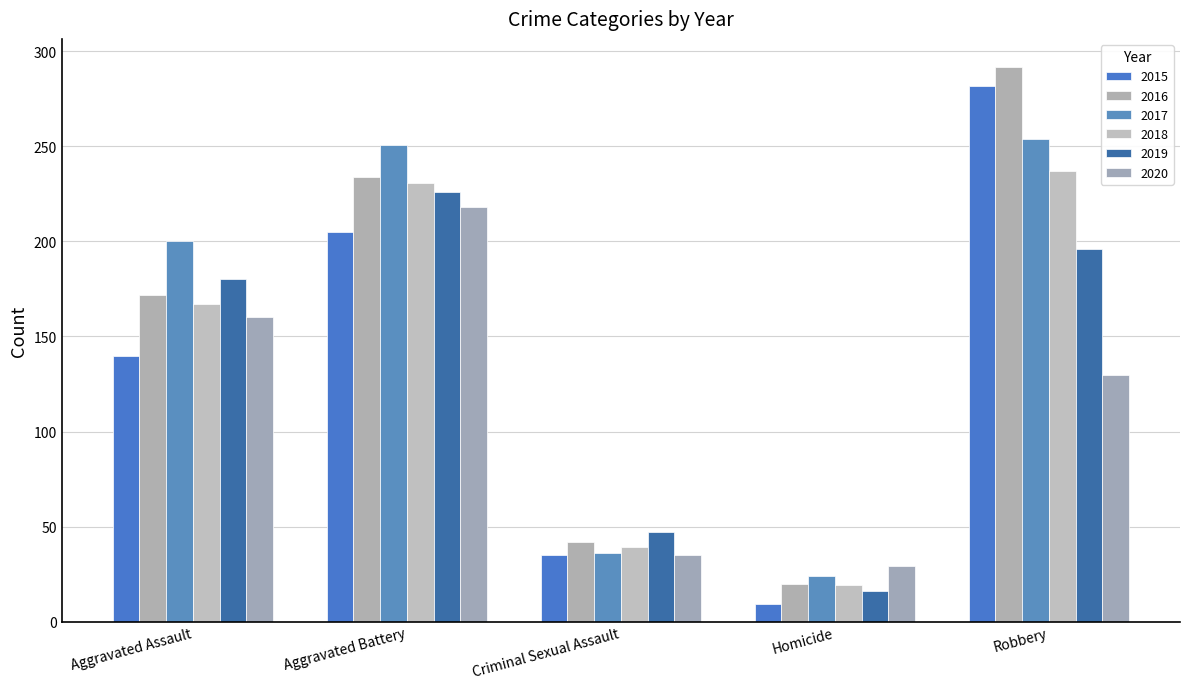

Where is 2016 nearest to the value 156?

Aggravated Assault